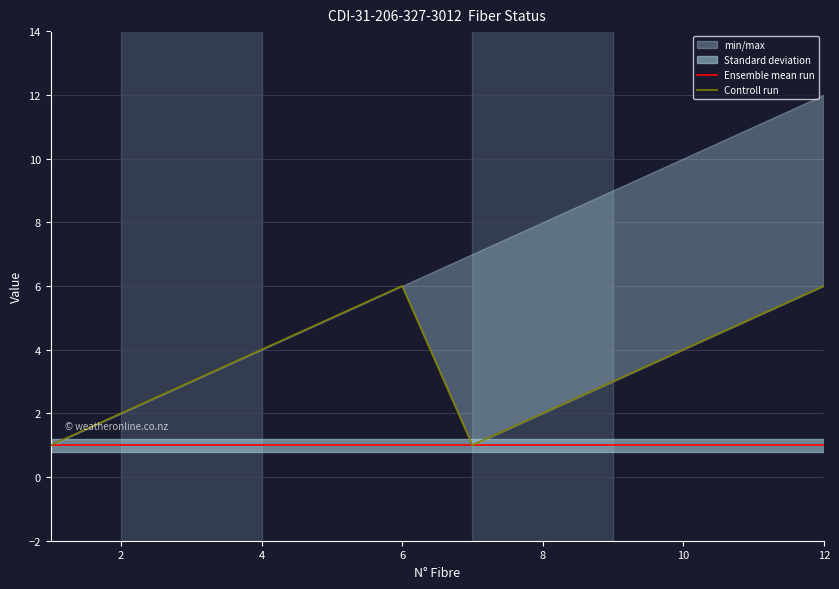

Is the value of Controll run at 2 greater than the value of Ensemble mean run at 6?

Yes